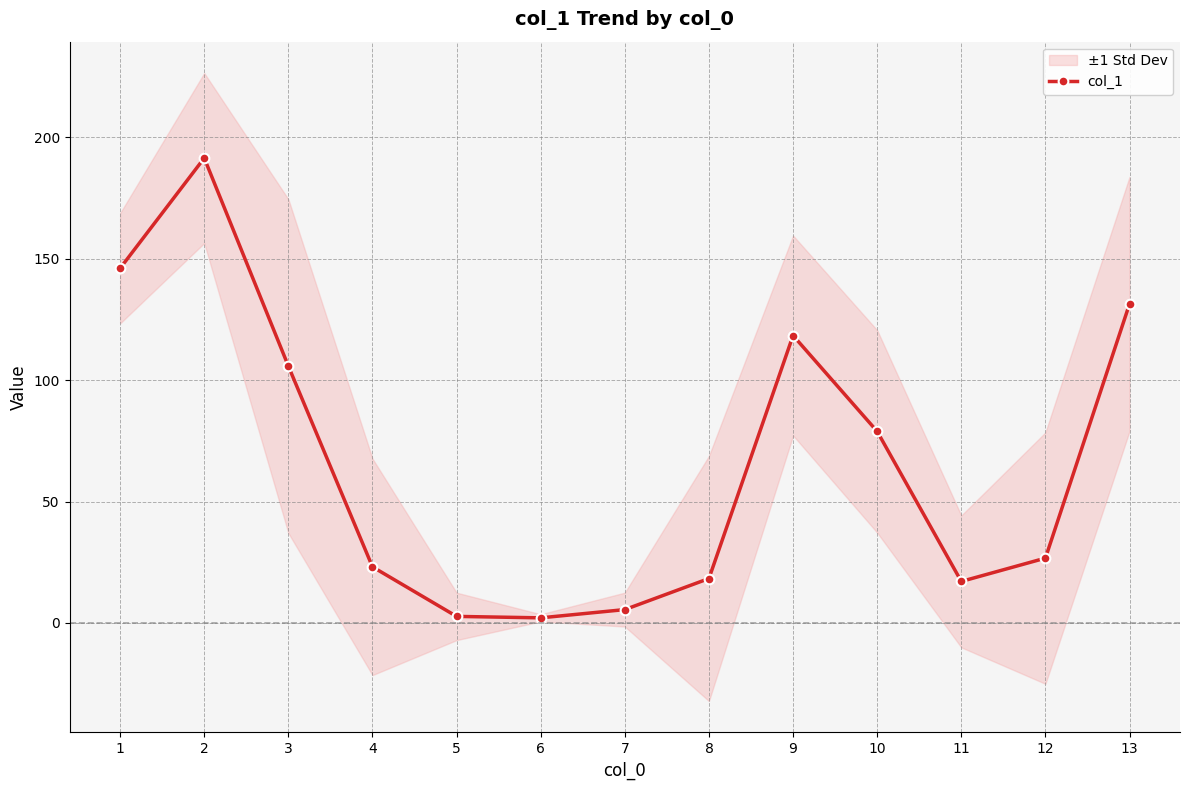

Between 7 and 5, which is larger?

7